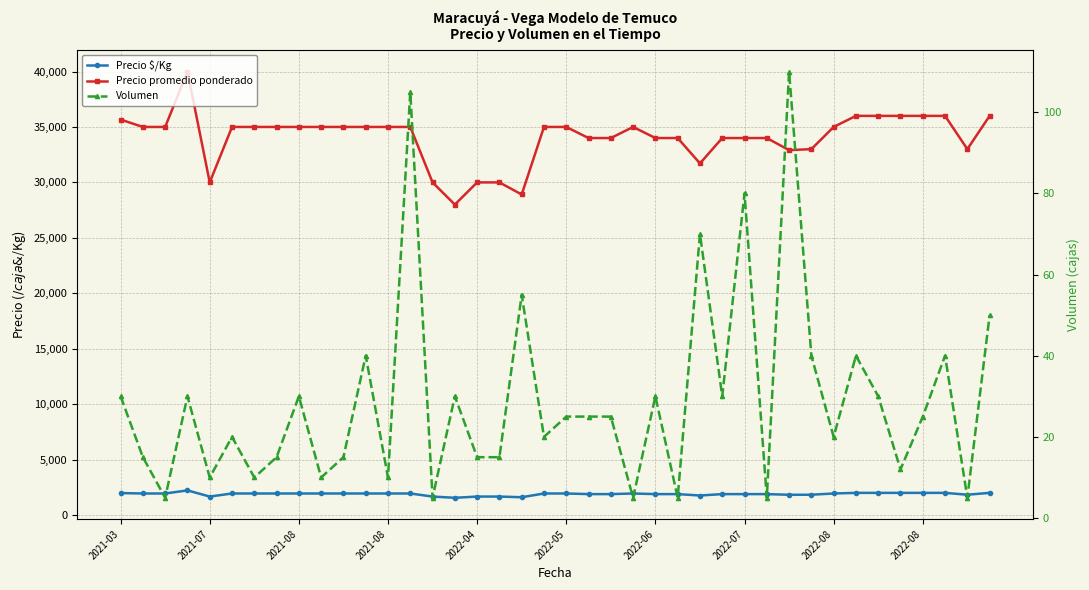

How many interior local peaks does the Precio promedio ponderado series have?

2